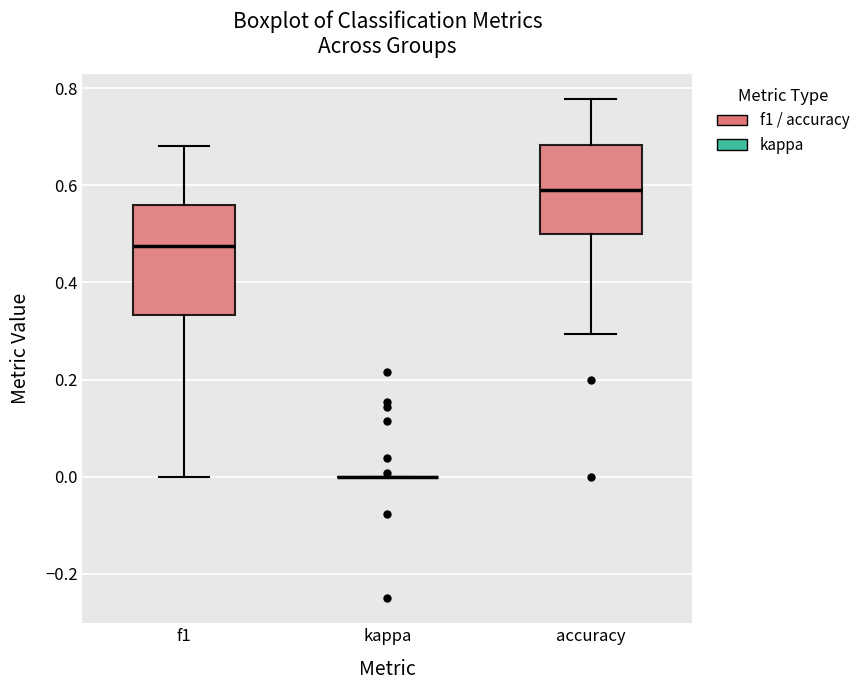

Reading left to right, transcribe this box plot: for each box, give where its median line is, the range the box spans, and where its two whiskers end, as read against the y-axis. The values are not printed on the chart, so give them approximately, as read against the axis.

f1: median 0.48, box 0.34 to 0.56, whiskers 0.00 to 0.68
kappa: box collapsed to a line at 0.00, whiskers 0.00 to 0.00
accuracy: median 0.60, box 0.50 to 0.68, whiskers 0.30 to 0.78